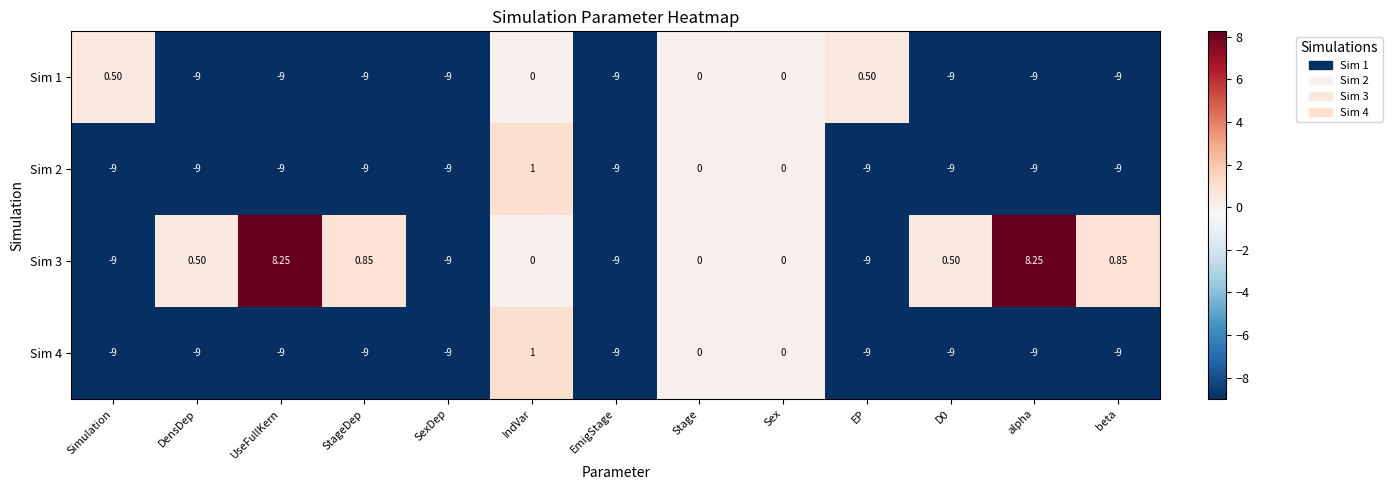

At which category is the sum across all series the highest?

IndVar